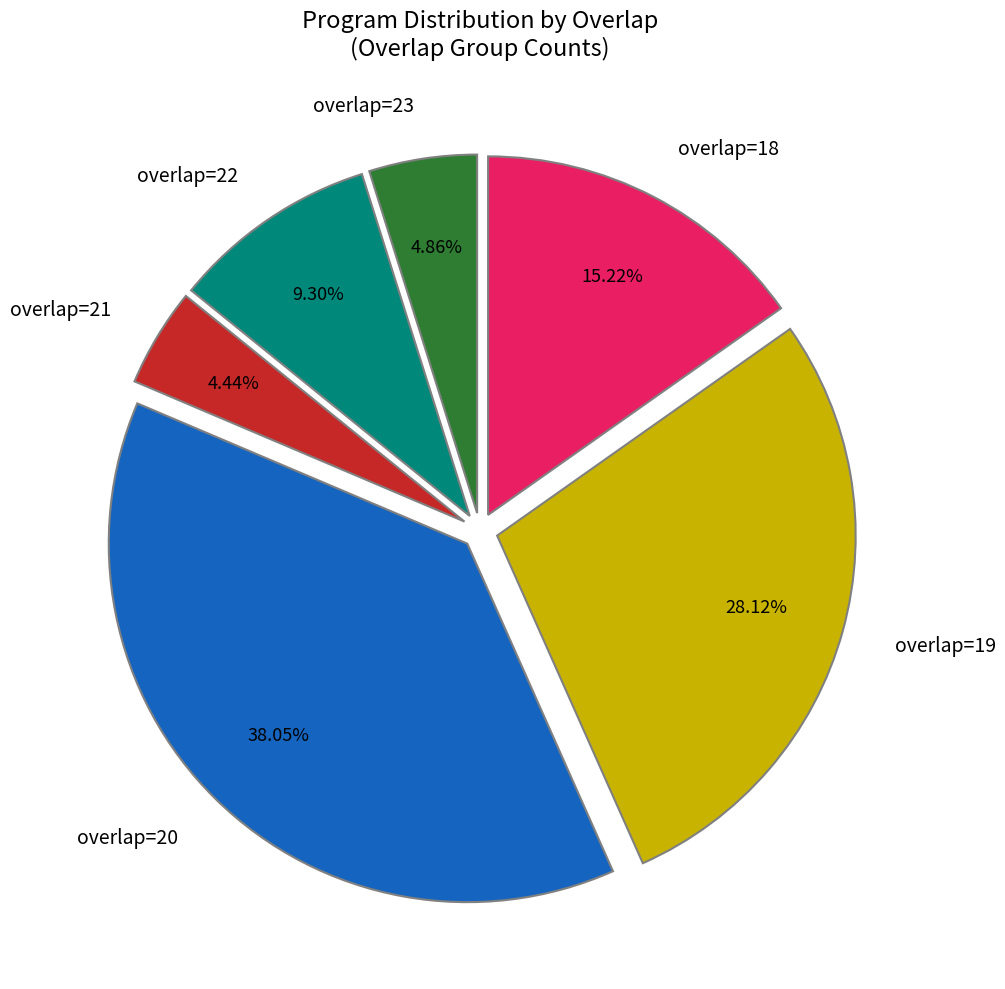

Which has a higher value, overlap=18 or overlap=20?

overlap=20